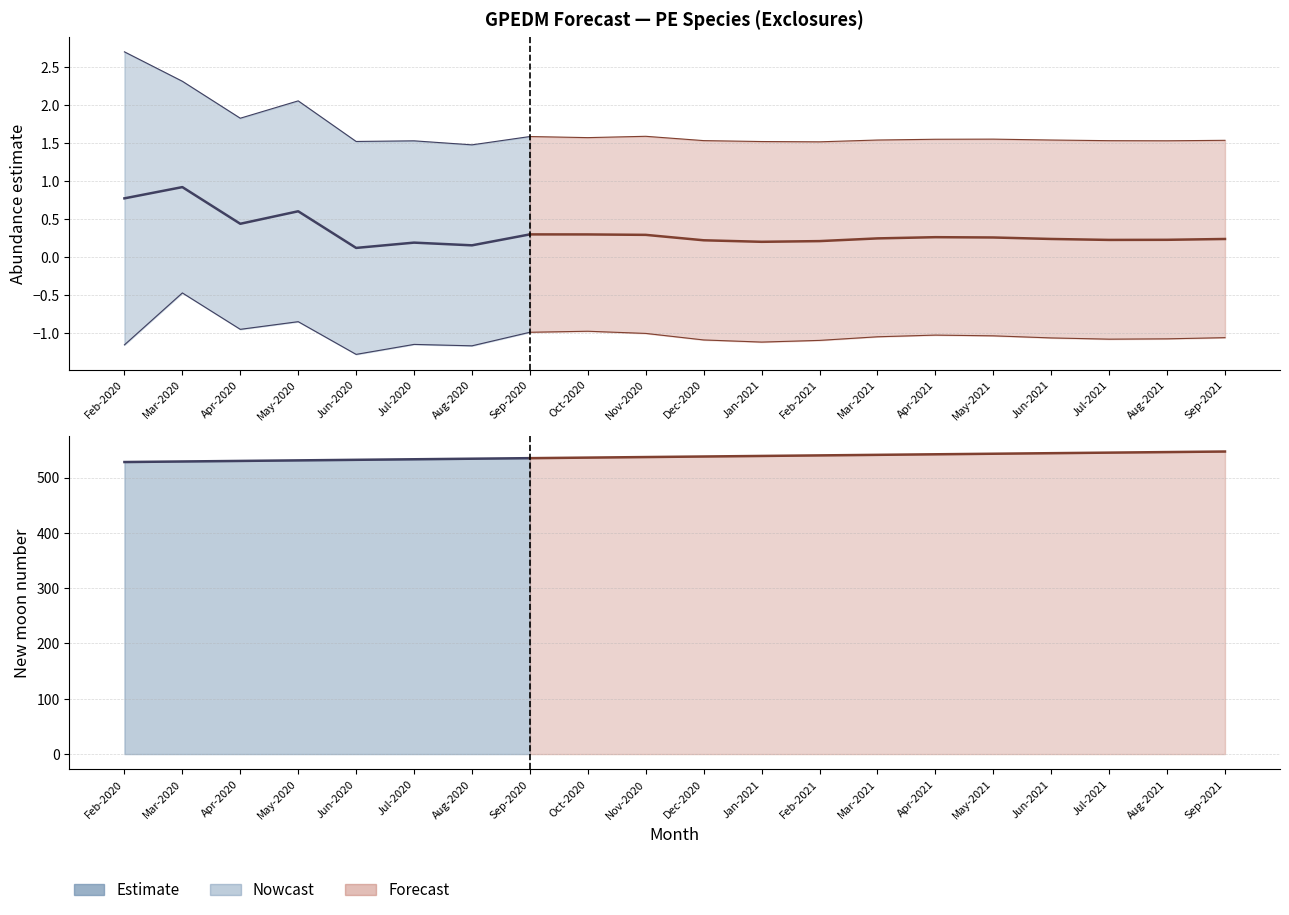

Reading left to right, list all the values displayed in this chart.

estimate: 0.8	0.9	0.4	0.6	0.1	0.2	0.2	0.3	0.3	0.3	0.2	0.2	0.2	0.2	0.3	0.3	0.2	0.2	0.2	0.2
upper_pi: 2.7	2.3	1.8	2.1	1.5	1.5	1.5	1.6	1.6	1.6	1.5	1.5	1.5	1.5	1.6	1.6	1.5	1.5	1.5	1.5
lower_pi: -1.2	-0.5	-1.0	-0.9	-1.3	-1.2	-1.2	-1.0	-1.0	-1.0	-1.1	-1.1	-1.1	-1.1	-1.0	-1.0	-1.1	-1.1	-1.1	-1.1
newmoonnumber: 528.0	529.0	530.0	531.0	532.0	533.0	534.0	535.0	536.0	537.0	538.0	539.0	540.0	541.0	542.0	543.0	544.0	545.0	546.0	547.0